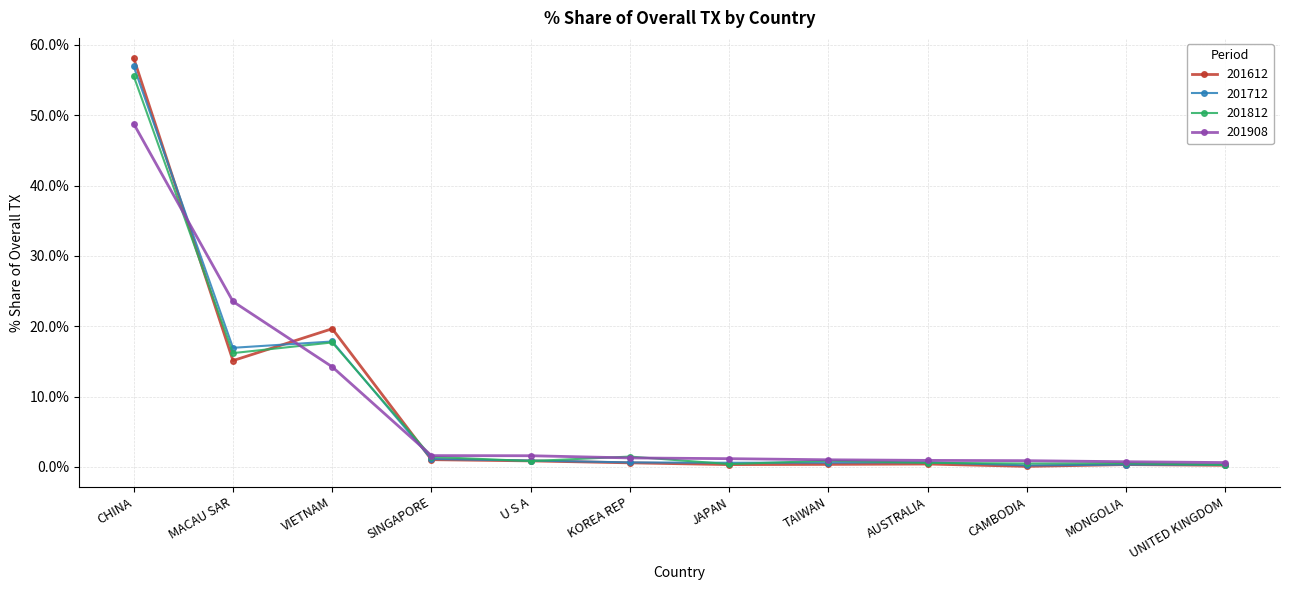

What are all the series names shown in the legend?

201612, 201712, 201812, 201908